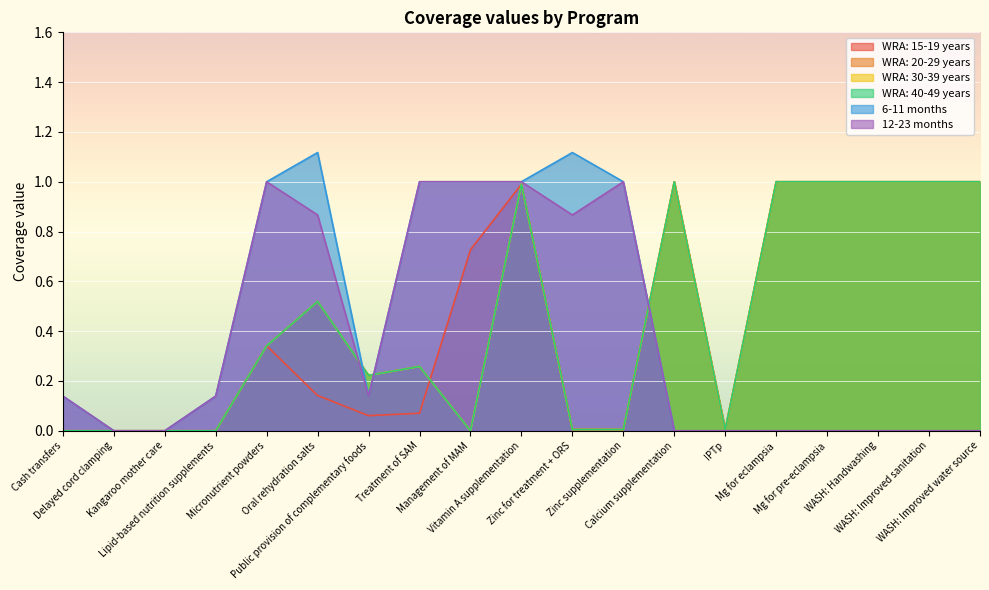

What is the maximum value shown in the chart?

1.1